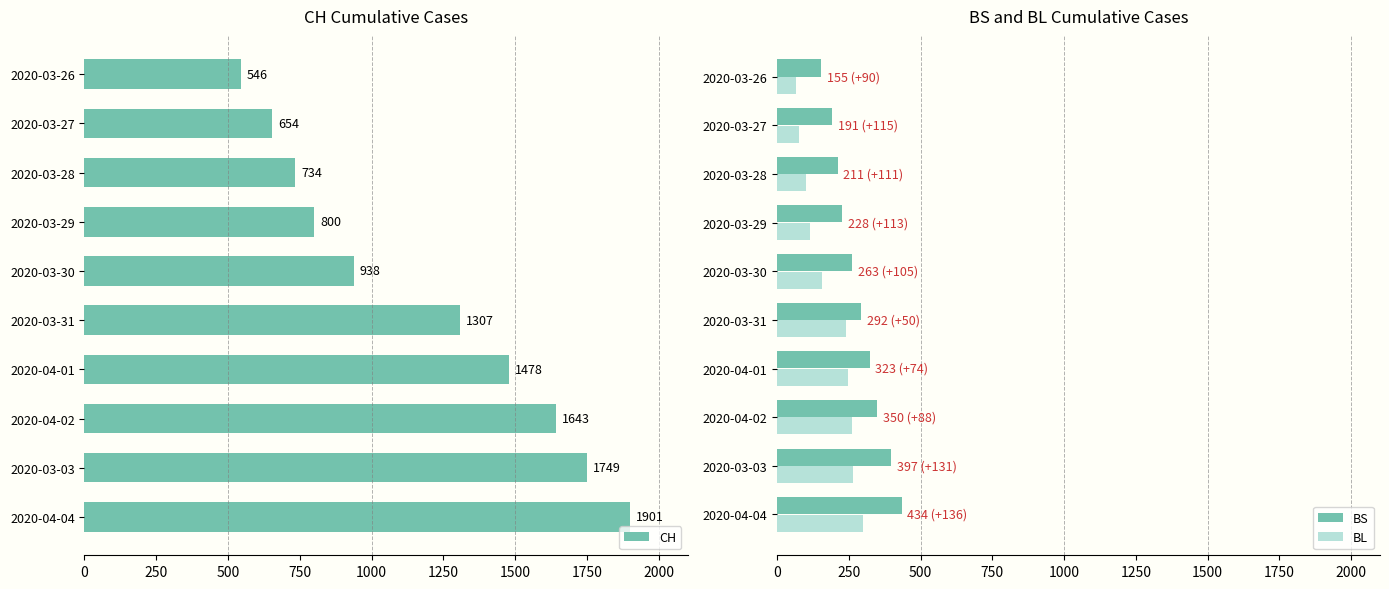

The value of BL at 2020-03-30 is 234. True or false?

False